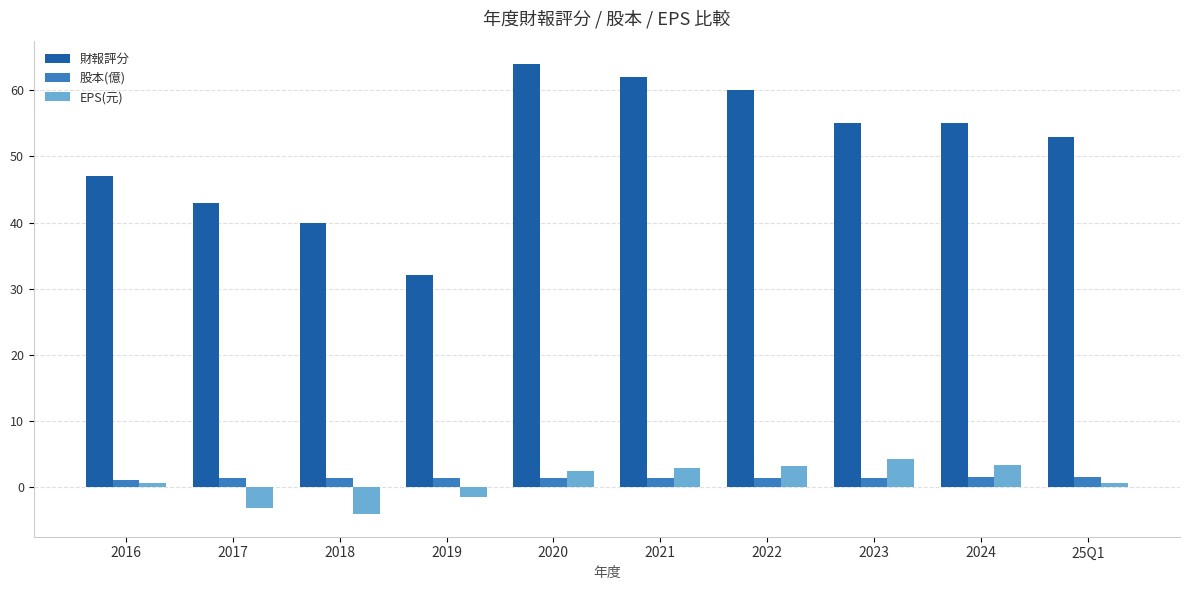

Which category has the lowest value across all series?

2018